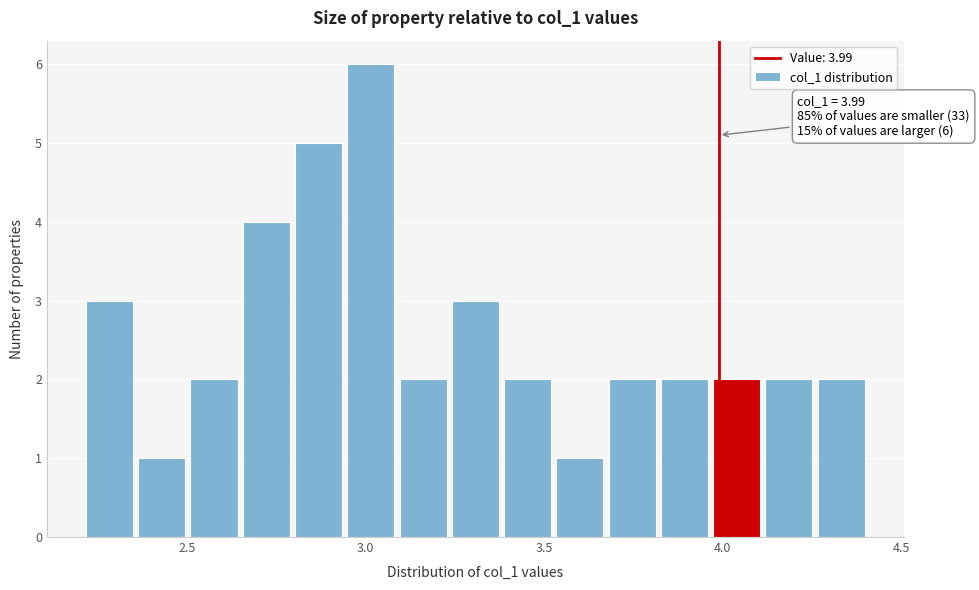

Around what value on the x-axis is the tallest bar? Give the approximate position of its centre, as read against the axis.

3.00